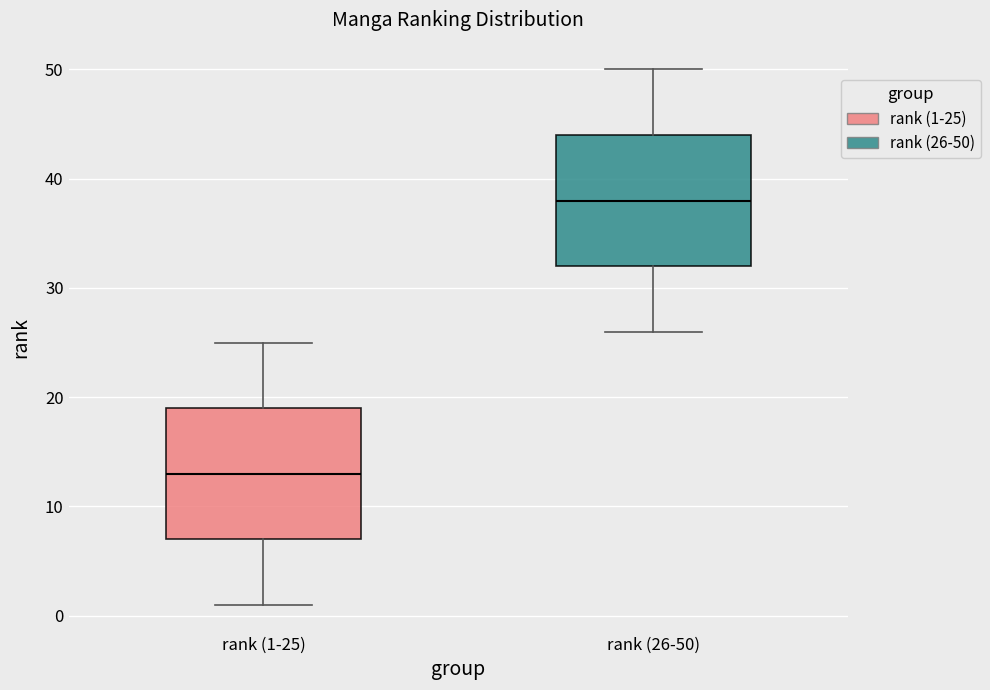

Reading left to right, read every box against the y-axis: the position of its median line, the range the box covers, and the ends of its whiskers. The values are not printed on the chart, so give them approximately, as read against the axis.

rank (1-25): median 13, box 7 to 19, whiskers 1 to 25
rank (26-50): median 38, box 32 to 44, whiskers 26 to 50